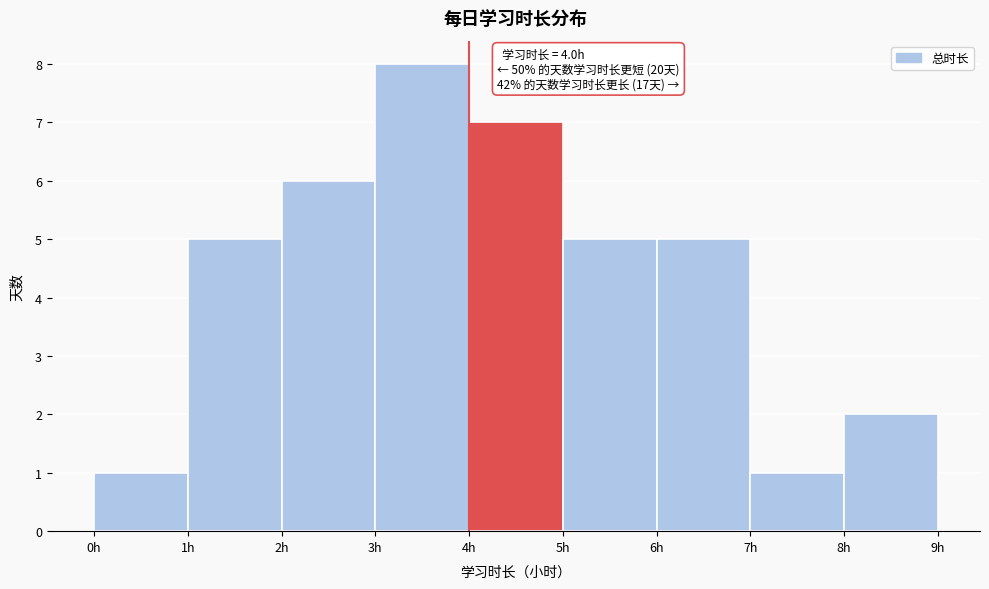

Which range on the x-axis has the tallest bar?

3 to 4